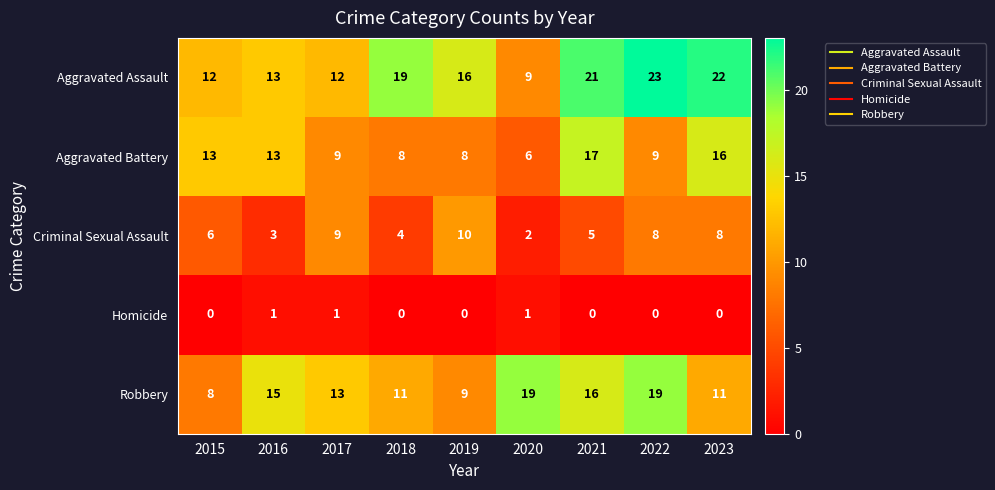

Count the number of data series in this chart.

5